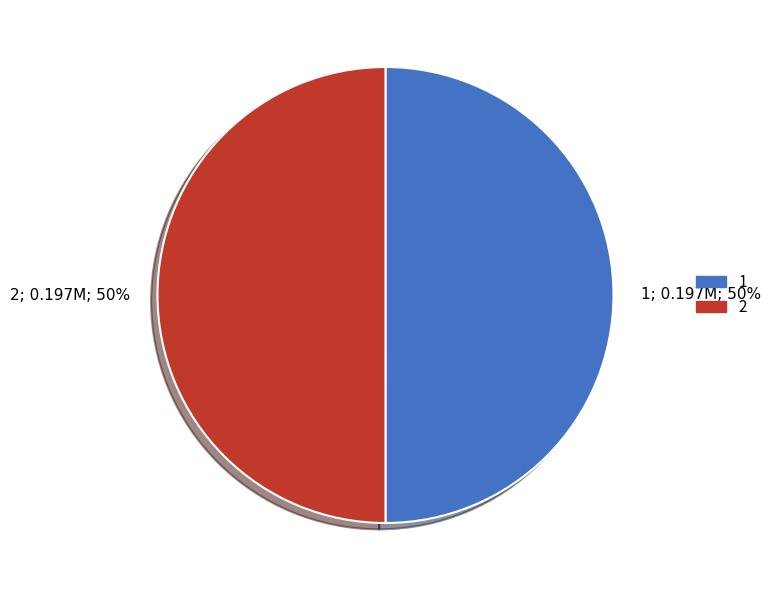

Is it true that 1 is 57% of the pie?

False